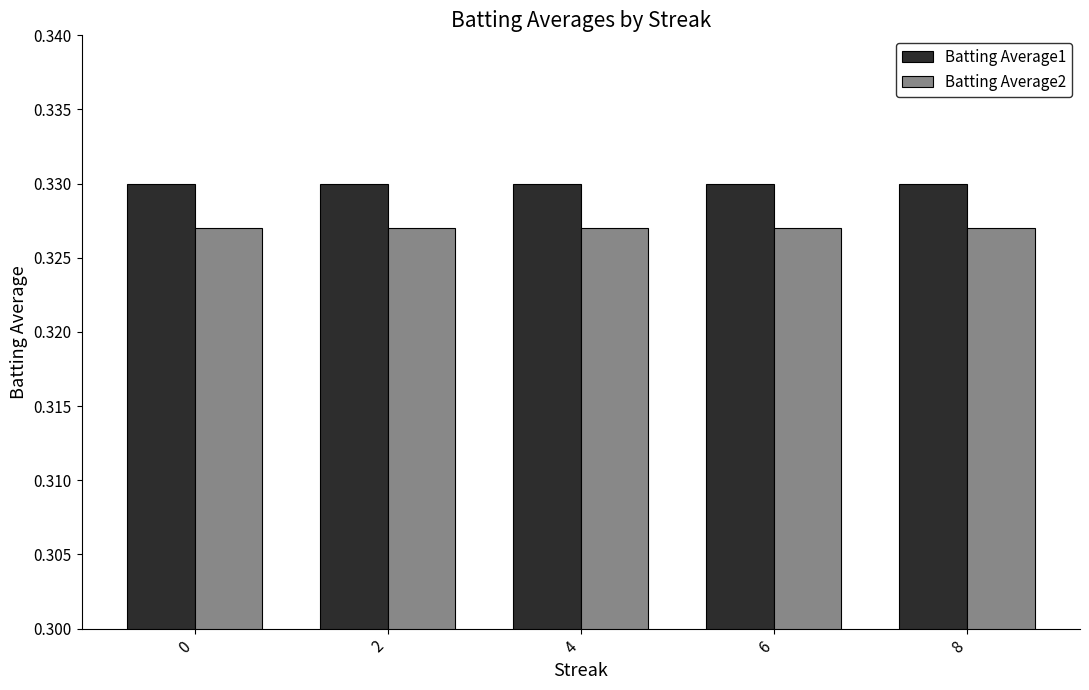

Rank the series at 6 from highest to lowest value.

Batting Average1, Batting Average2